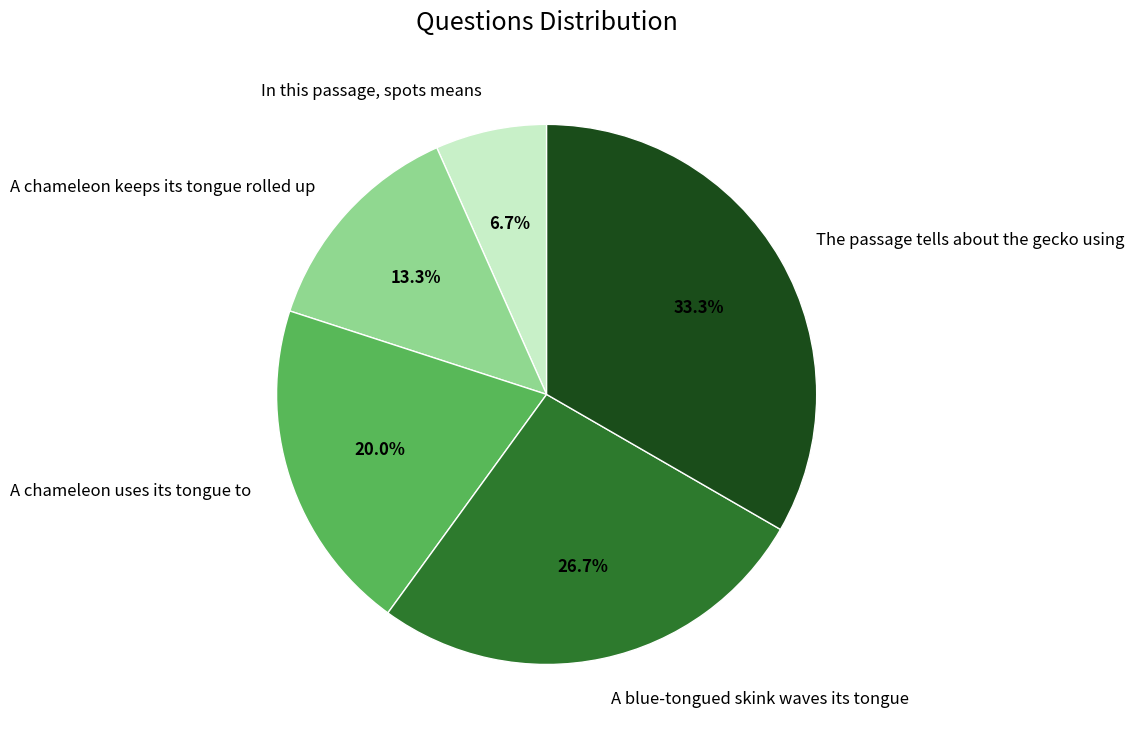

Count the number of slices in the pie.

5